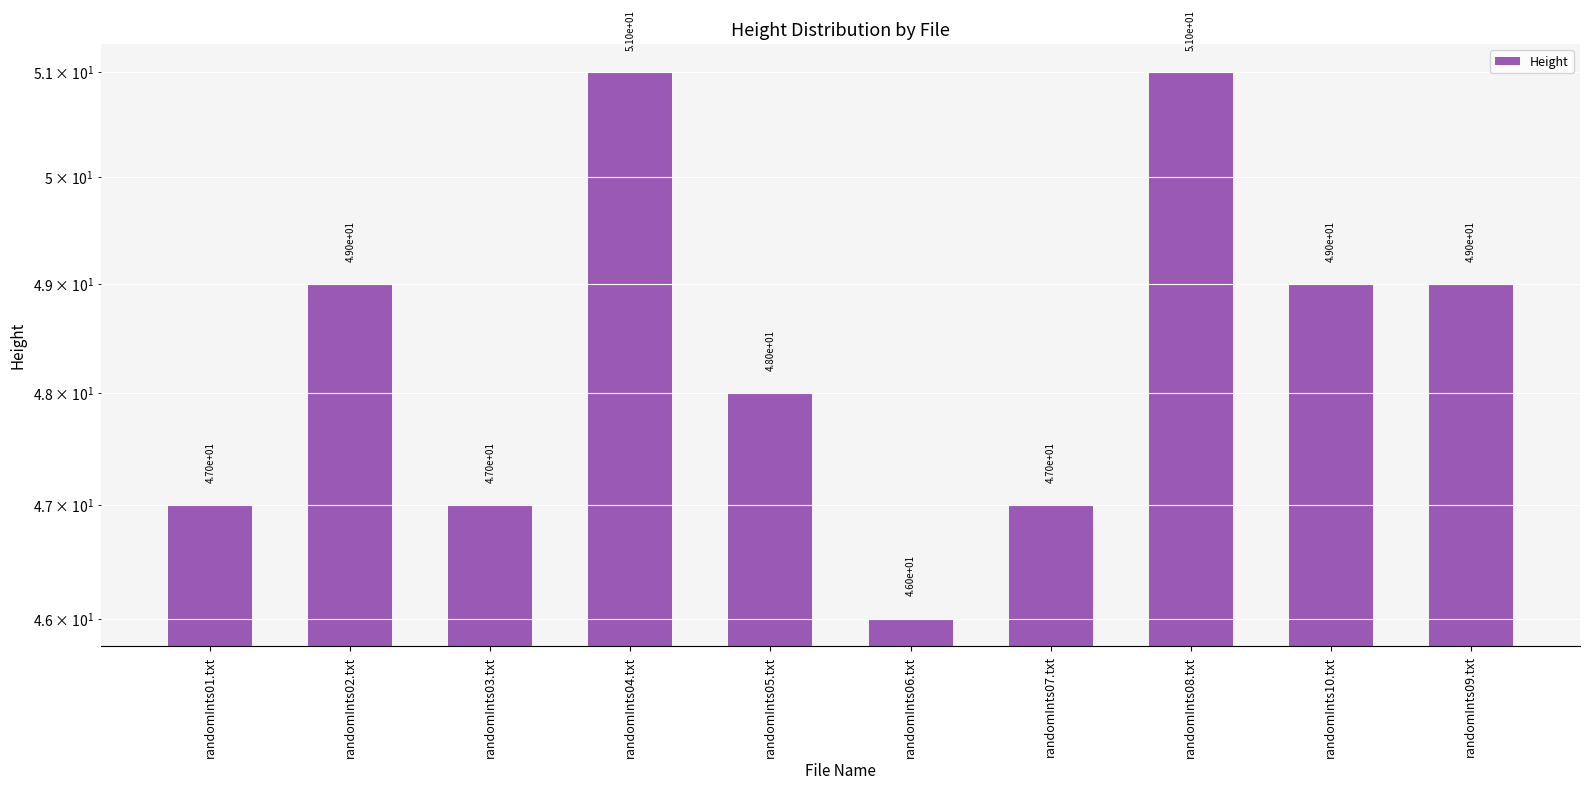

Count the number of values greater than 49.

2